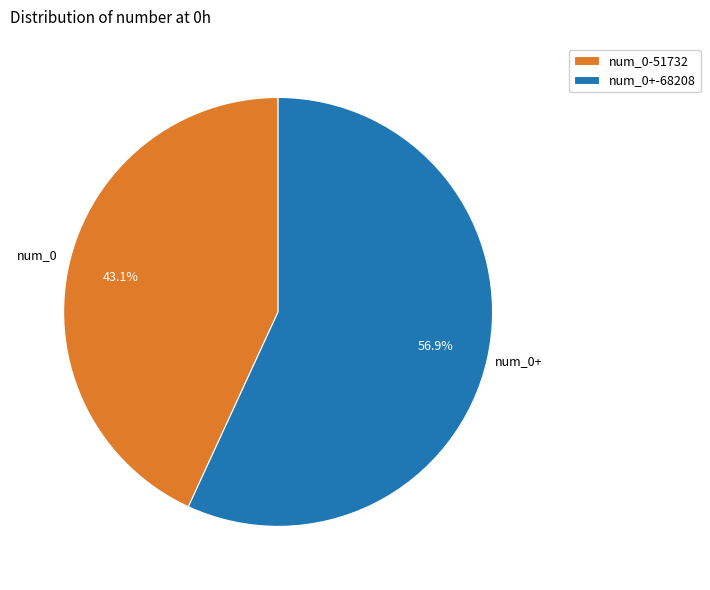

What portion of the pie excludes num_0?

56.9%